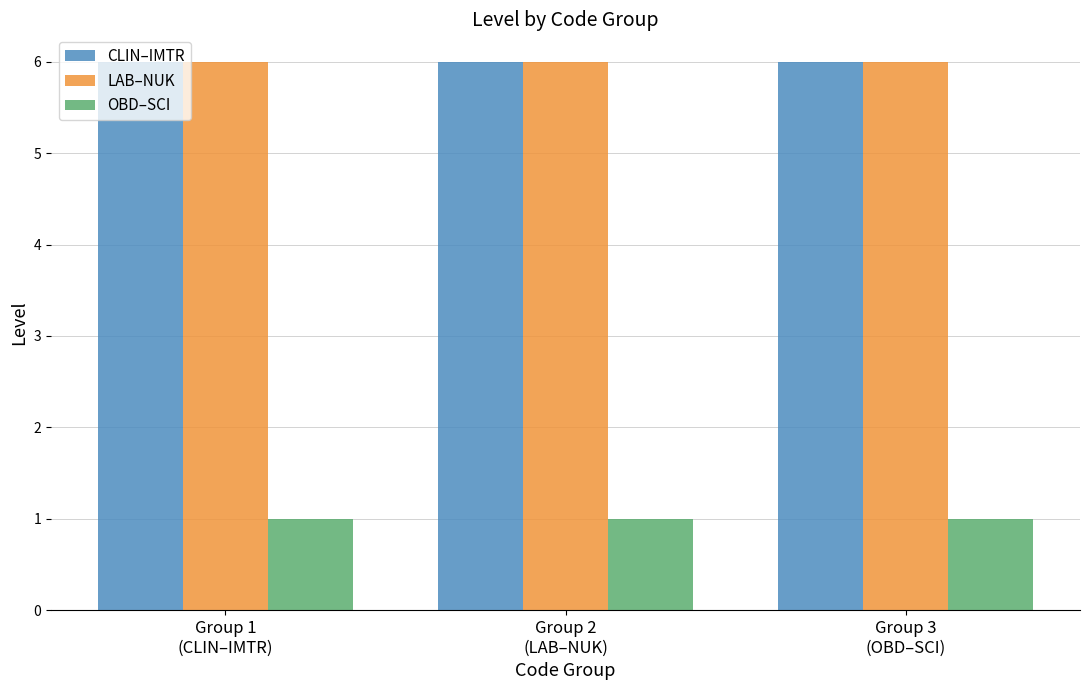

At how many categories does at least one series exceed 2?

3